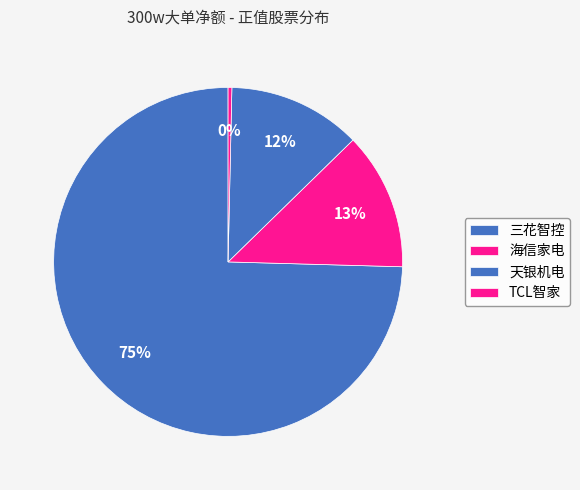

How many slices are in this pie chart?

4